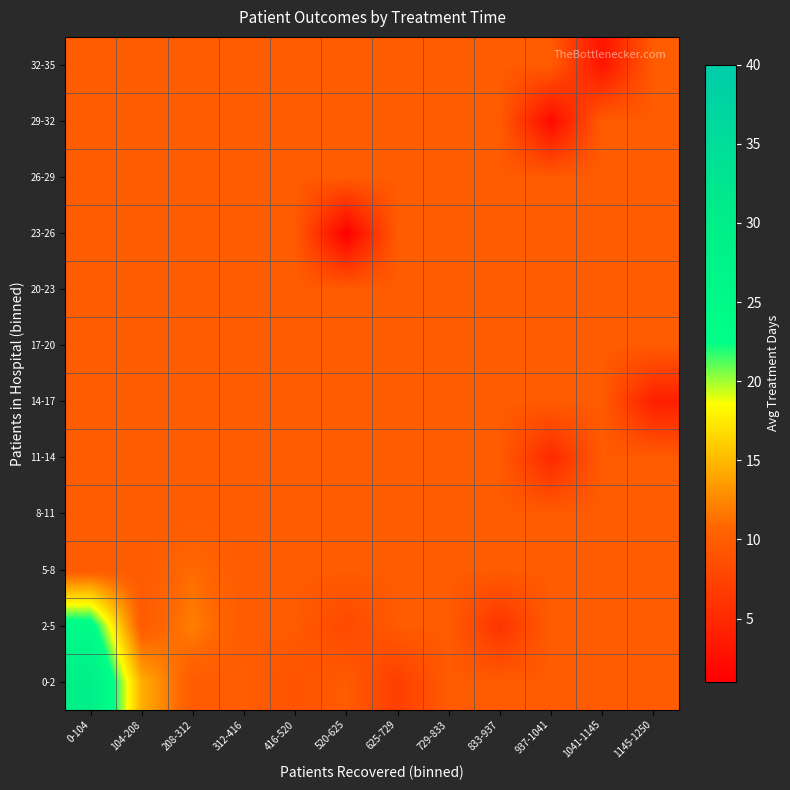

Reading left to right, extract all data points from this chart.

0-2: 0-104=29.4	104-208=14.5	208-312=9.7	312-416=10.0	416-520=9.0	520-625=9.7	625-729=7.0	729-833=9.7	833-937=9.7	937-1041=9.7	1041-1145=9.7	1145-1250=9.7
2-5: 0-104=24.0	104-208=9.7	208-312=12.0	312-416=9.7	416-520=9.7	520-625=8.0	625-729=9.7	729-833=9.7	833-937=6.0	937-1041=9.7	1041-1145=9.7	1145-1250=9.7
5-8: 0-104=9.7	104-208=9.7	208-312=11.0	312-416=9.7	416-520=9.7	520-625=9.7	625-729=9.7	729-833=9.7	833-937=9.7	937-1041=9.7	1041-1145=9.7	1145-1250=9.7
8-11: 0-104=9.7	104-208=9.7	208-312=9.7	312-416=9.7	416-520=9.7	520-625=9.7	625-729=9.7	729-833=9.7	833-937=9.7	937-1041=9.7	1041-1145=9.7	1145-1250=9.7
11-14: 0-104=9.7	104-208=9.7	208-312=9.7	312-416=9.7	416-520=9.7	520-625=9.7	625-729=9.7	729-833=9.7	833-937=9.7	937-1041=5.0	1041-1145=9.7	1145-1250=9.7
14-17: 0-104=9.7	104-208=9.7	208-312=9.7	312-416=9.7	416-520=9.7	520-625=9.7	625-729=9.7	729-833=9.7	833-937=9.7	937-1041=9.7	1041-1145=9.7	1145-1250=4.0
17-20: 0-104=9.7	104-208=9.7	208-312=9.7	312-416=9.7	416-520=9.7	520-625=9.7	625-729=9.7	729-833=9.7	833-937=9.7	937-1041=9.7	1041-1145=9.7	1145-1250=9.7
20-23: 0-104=9.7	104-208=9.7	208-312=9.7	312-416=9.7	416-520=9.7	520-625=9.7	625-729=9.7	729-833=9.7	833-937=9.7	937-1041=9.7	1041-1145=9.7	1145-1250=9.7
23-26: 0-104=9.7	104-208=9.7	208-312=9.7	312-416=9.7	416-520=9.7	520-625=1.0	625-729=9.7	729-833=9.7	833-937=9.7	937-1041=9.7	1041-1145=9.7	1145-1250=9.7
26-29: 0-104=9.7	104-208=9.7	208-312=9.7	312-416=9.7	416-520=9.7	520-625=9.7	625-729=9.7	729-833=9.7	833-937=9.7	937-1041=9.7	1041-1145=9.7	1145-1250=9.7
29-32: 0-104=9.7	104-208=9.7	208-312=9.7	312-416=9.7	416-520=9.7	520-625=9.7	625-729=9.7	729-833=9.7	833-937=9.7	937-1041=2.0	1041-1145=9.7	1145-1250=9.7
32-35: 0-104=9.7	104-208=9.7	208-312=9.7	312-416=9.7	416-520=9.7	520-625=9.7	625-729=9.7	729-833=9.7	833-937=9.7	937-1041=9.7	1041-1145=3.0	1145-1250=9.7